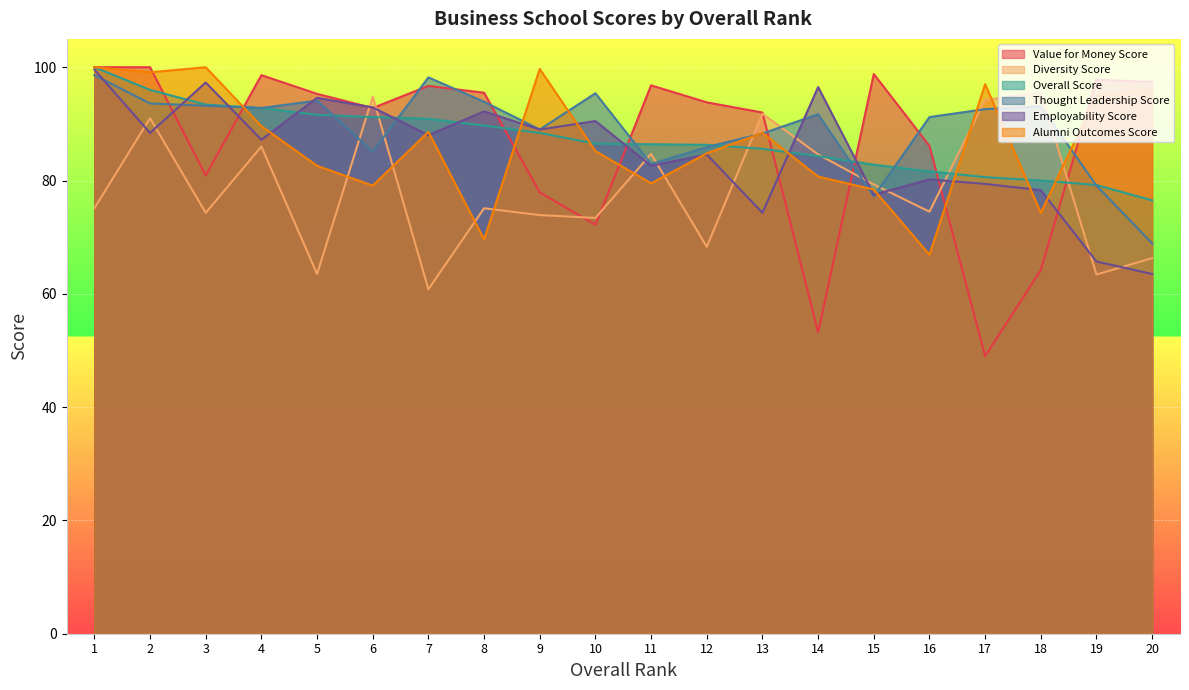

Does the chart display data point markers on the line(s)?

No